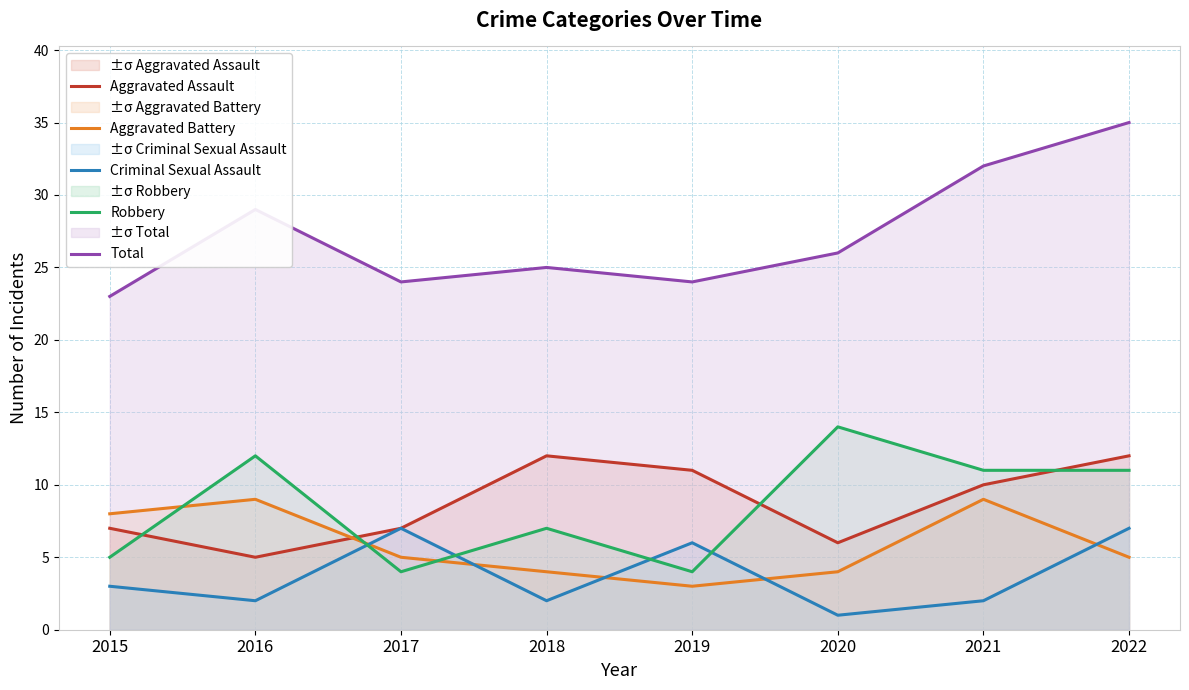

True or false: Criminal Sexual Assault has a value of 2 at 2016.

True